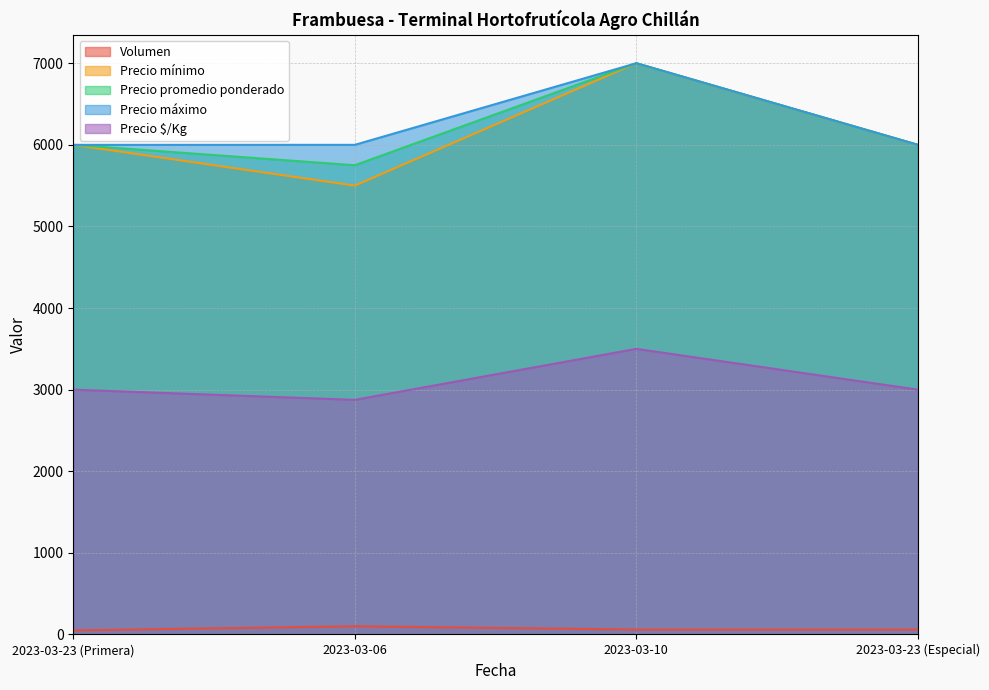

True or false: Precio mínimo and Volumen cross at least once.

False